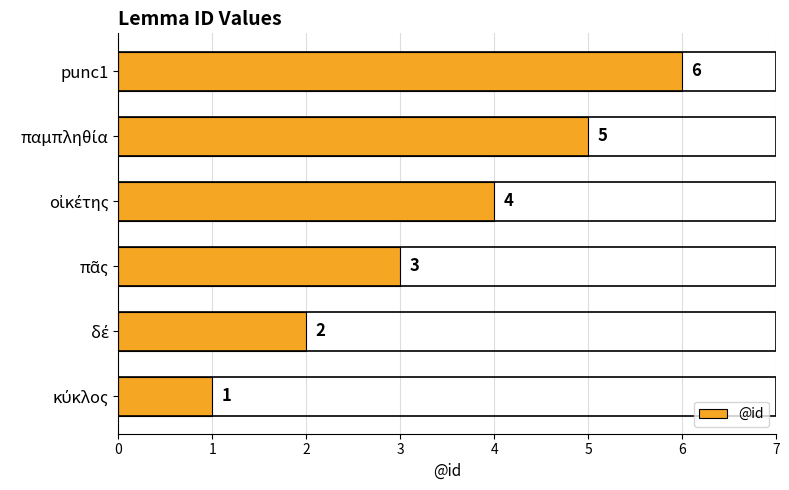

Does the chart contain stacked bars?

No